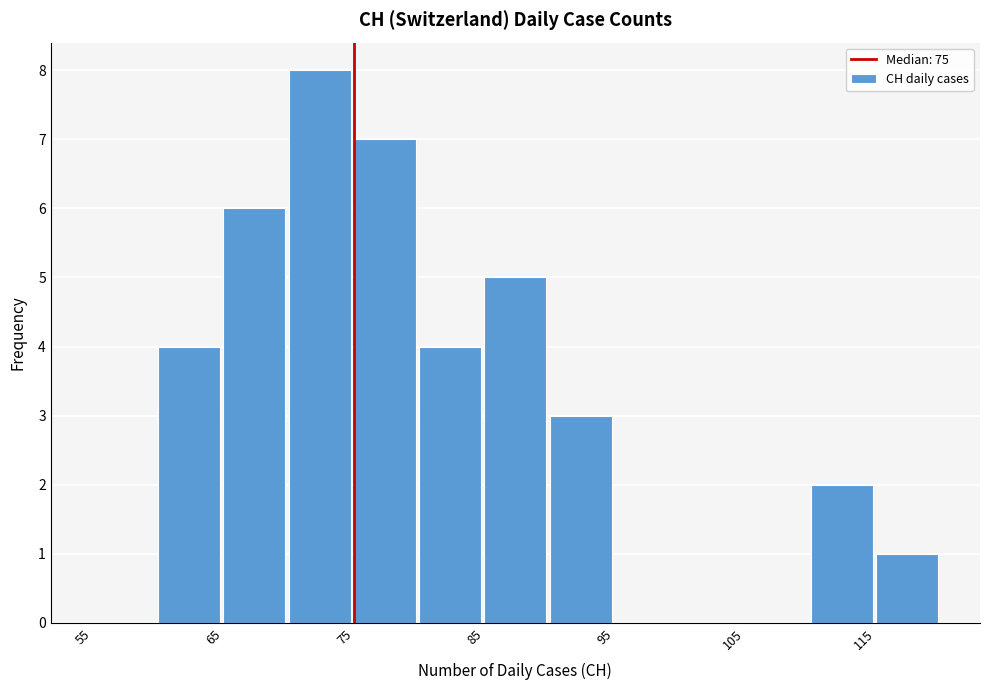

Which range on the x-axis has the tallest bar?

70 to 75